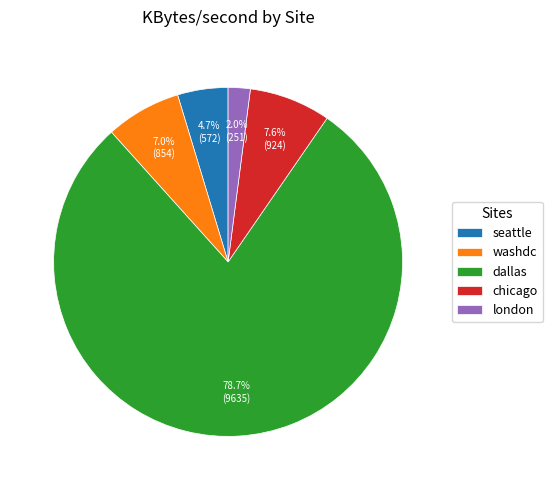

Does london account for over 50% of the chart?

No